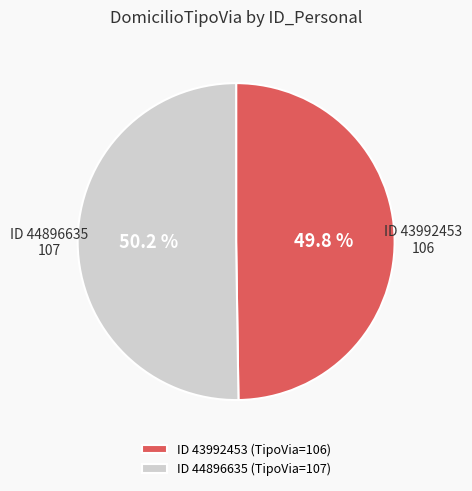

Combined, what portion of the pie is ID 44896635 (TipoVia=107) and ID 43992453 (TipoVia=106)?

100.0%